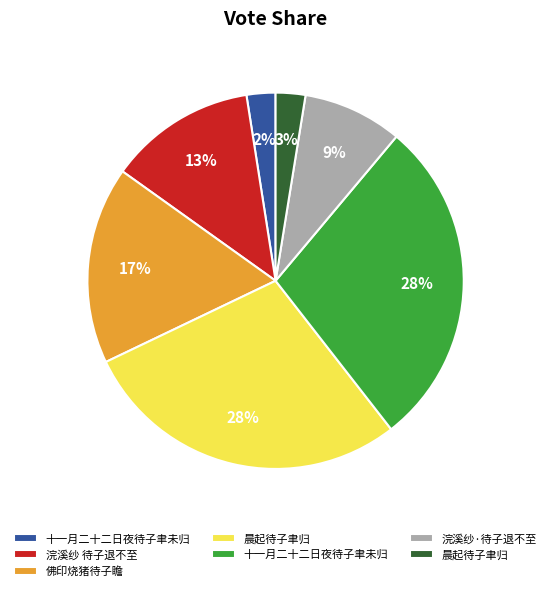

Count the number of slices in the pie.

7